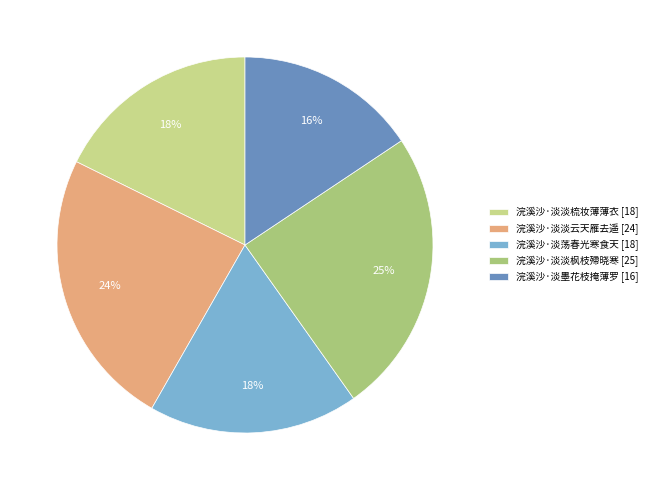

To the nearest percent, what is the average slice percentage?

20%